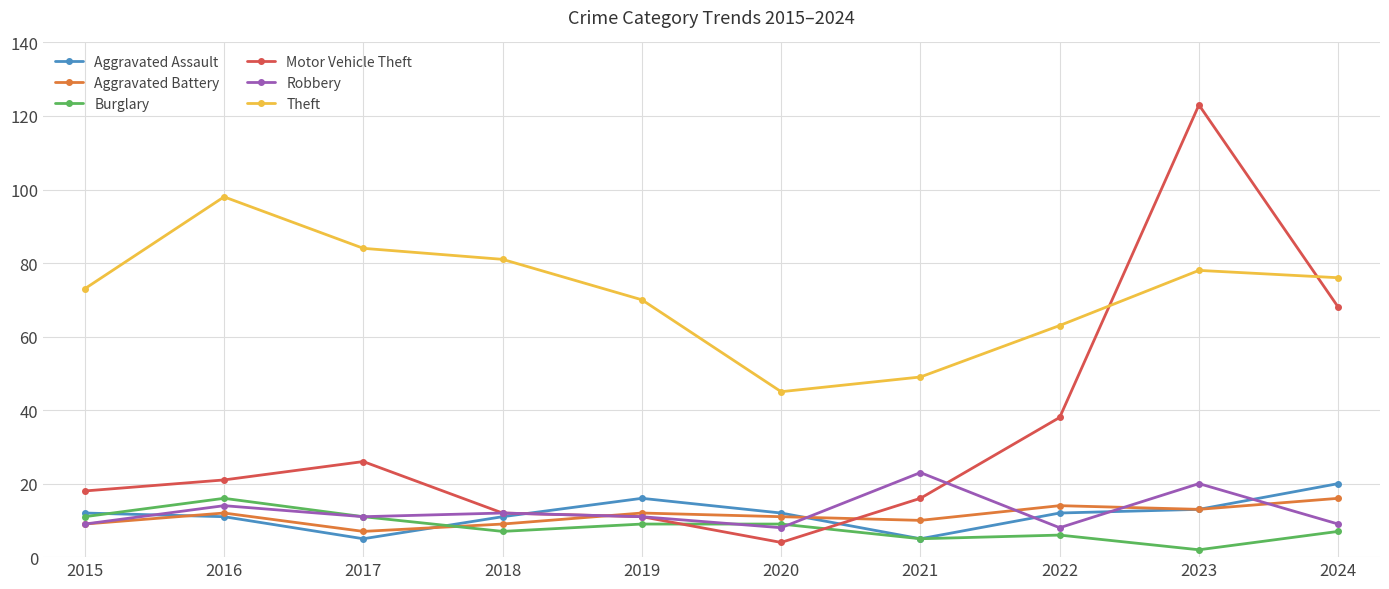

At which label does Aggravated Assault reach its peak?

2024